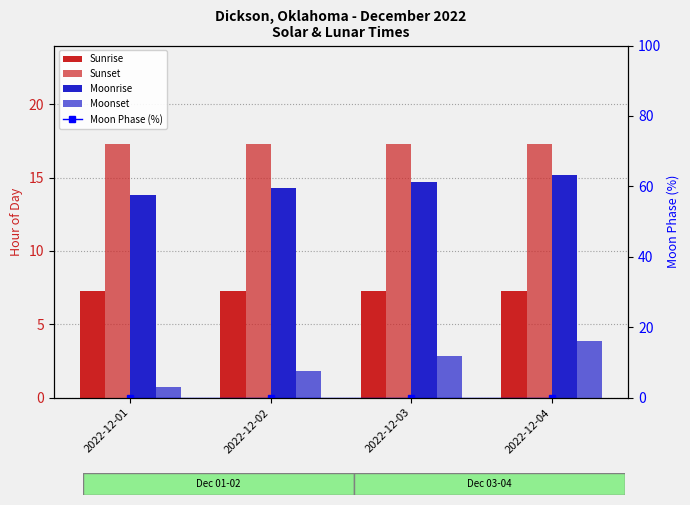

True or false: Sunrise has a value of 3.3 at 2022-12-04.

False